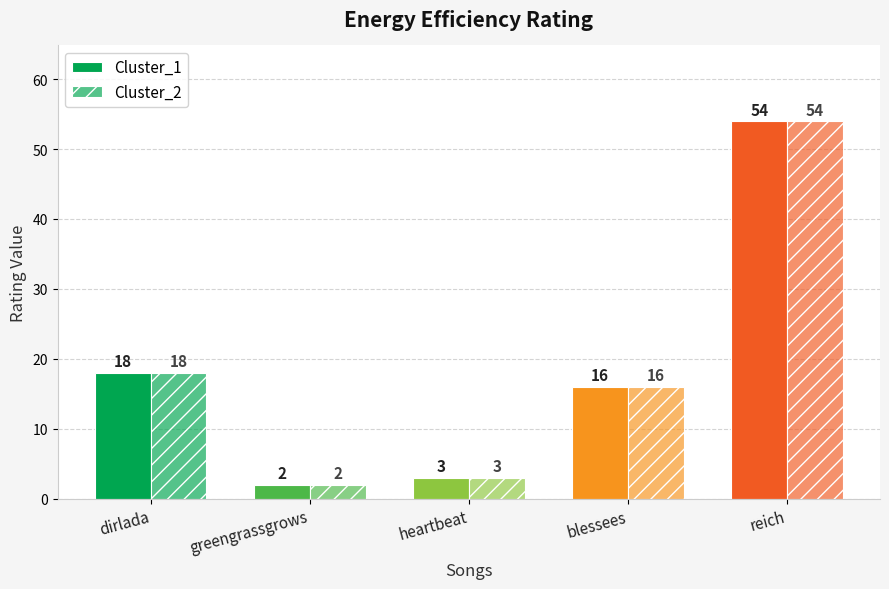

What is the label of the 2nd bar from the left?

greengrassgrows